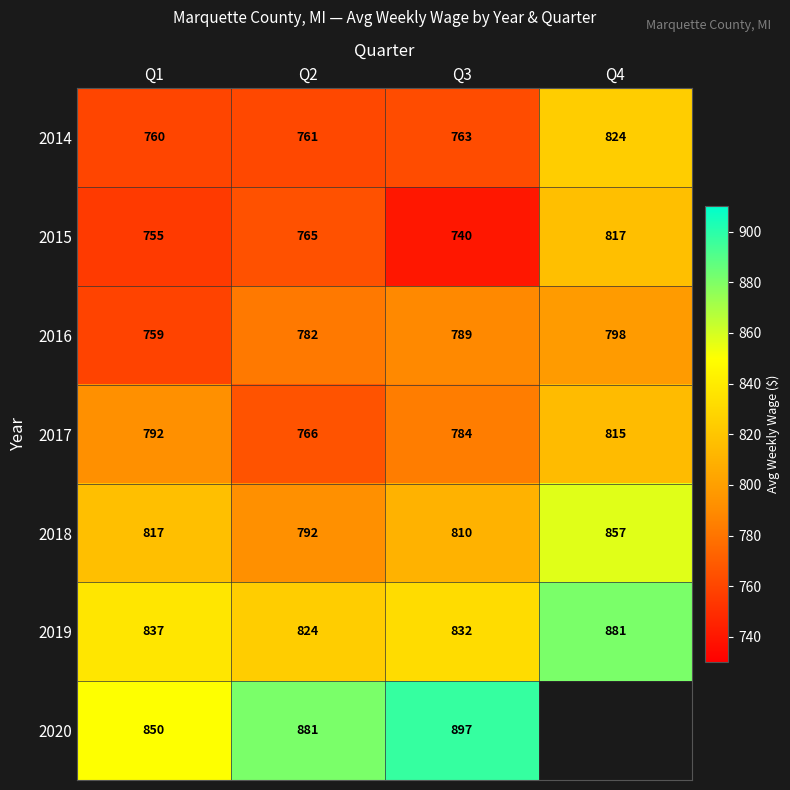

Which category has the lowest value in the 2014 series?

Q1